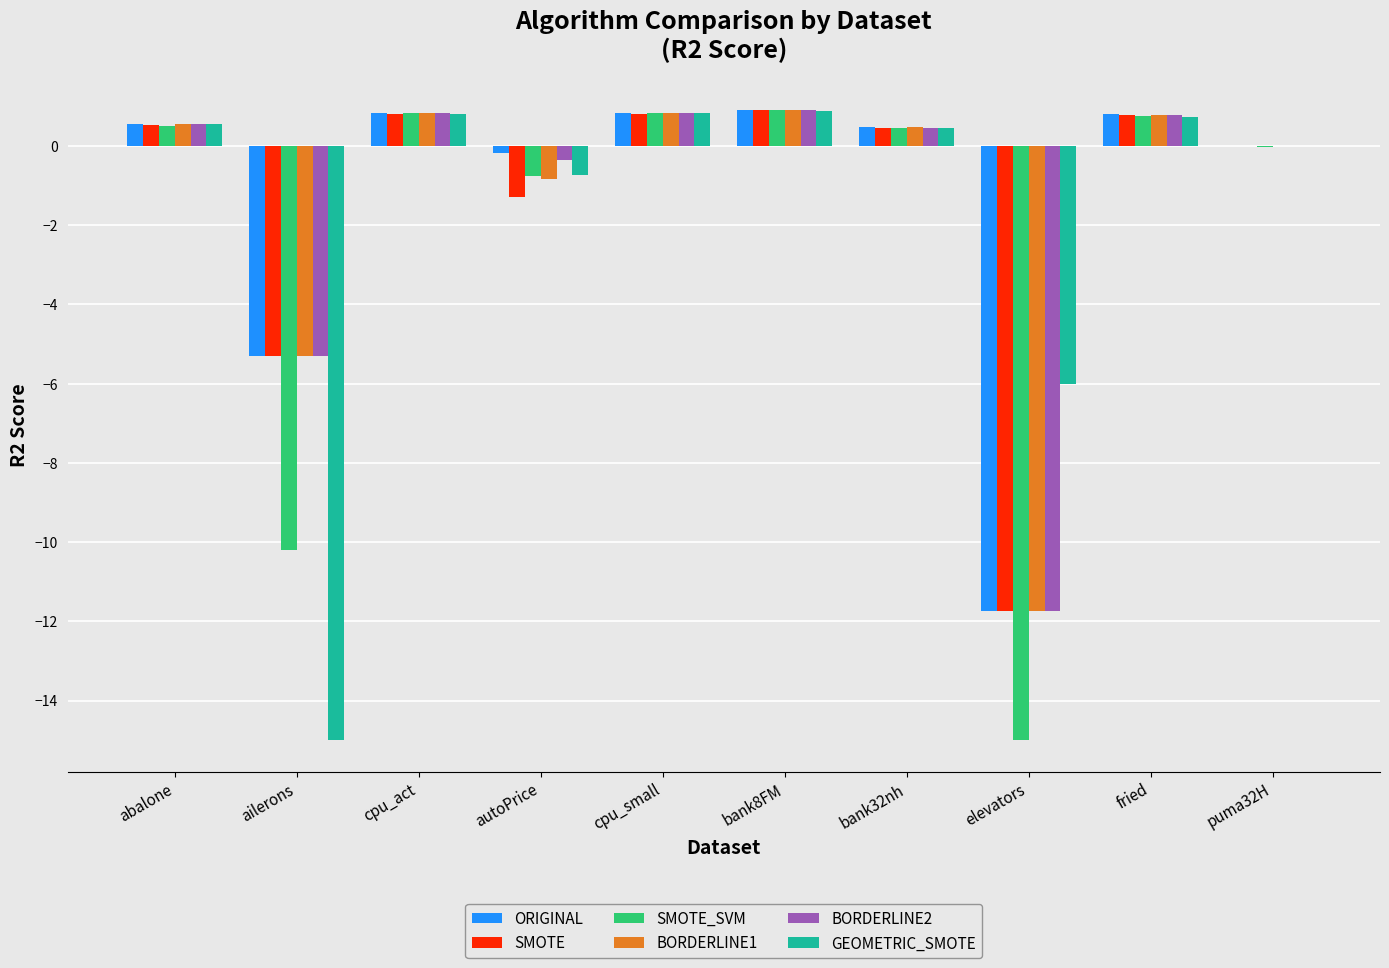

Where is GEOMETRIC_SMOTE nearest to the value -7?

elevators